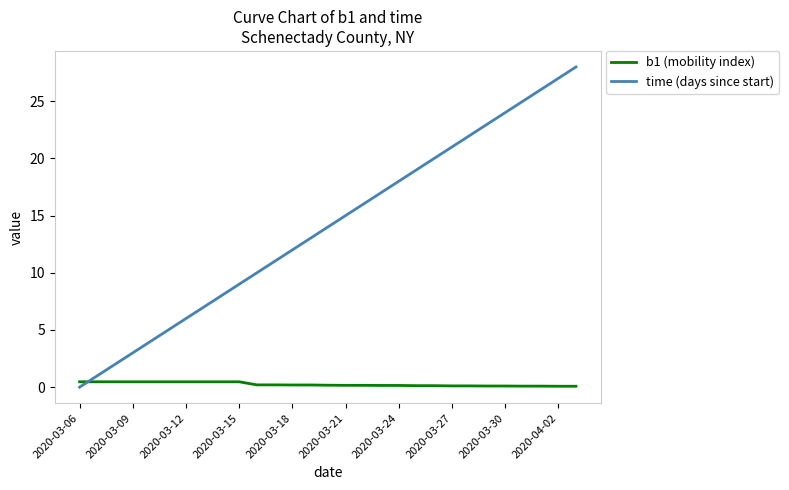

Which series has the largest total across all categories?

time (days since start)